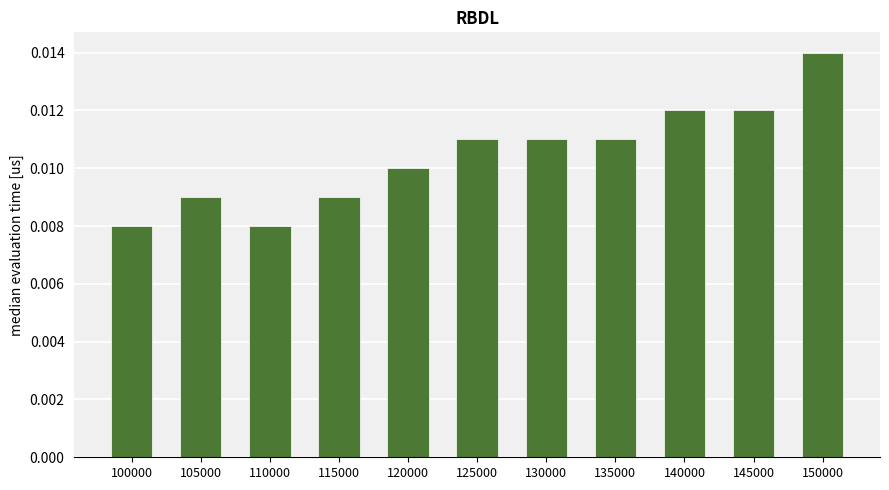

Which label corresponds to the largest value in the chart?

150000